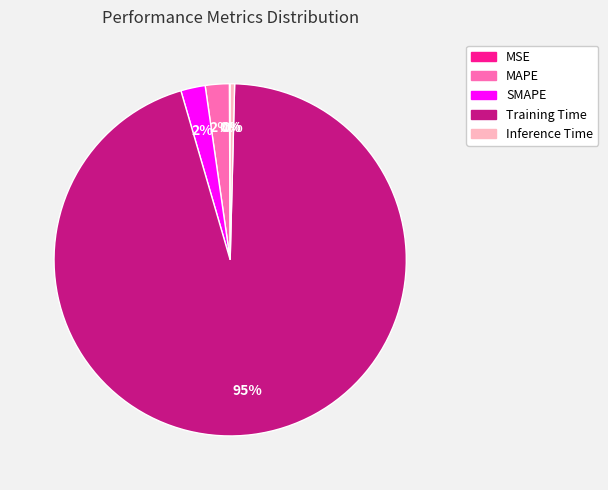

The SMAPE slice represents 2% of the pie. True or false?

True